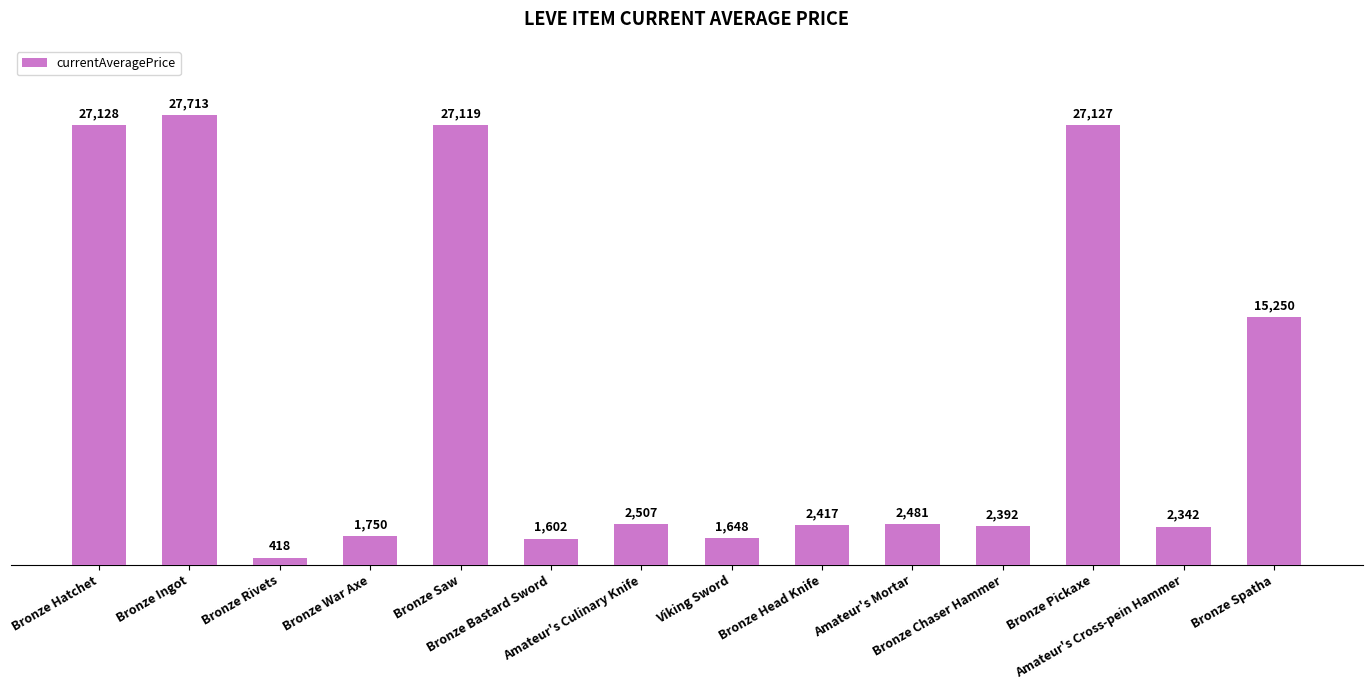

Does the chart contain any negative values?

No